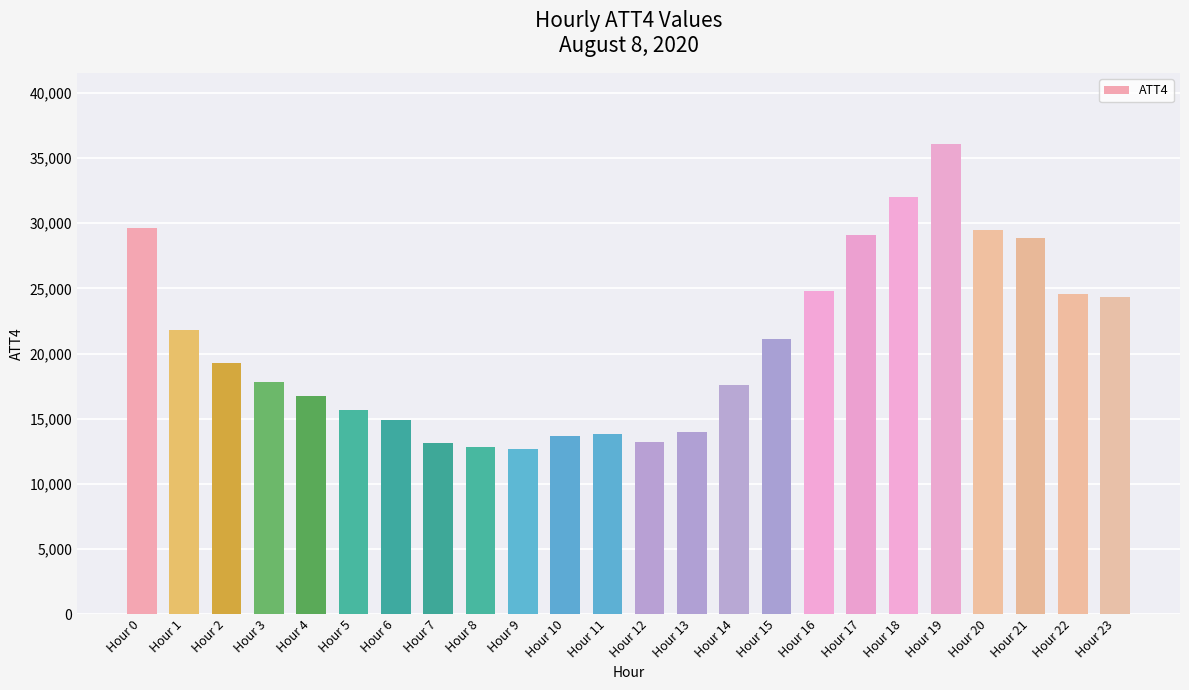

What is the value of the 16th bar from the left?

21100